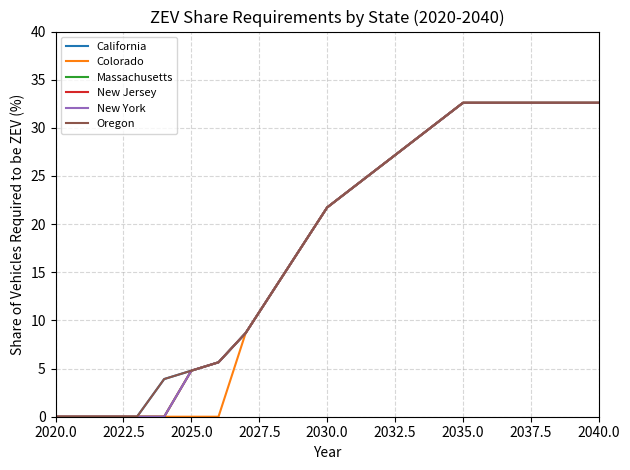

Does the chart have visible grid lines?

Yes